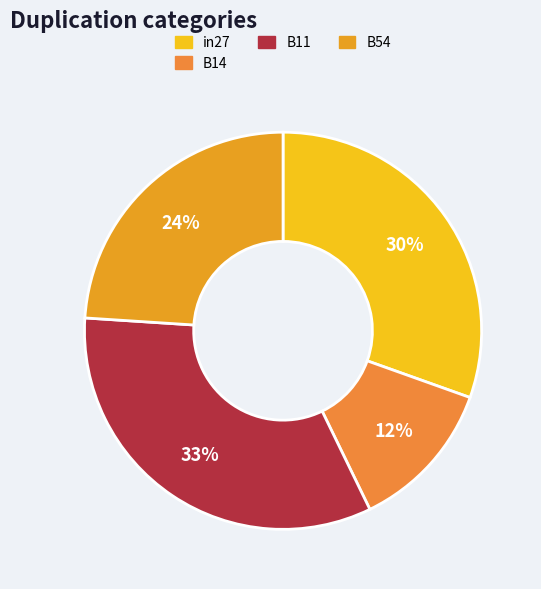

How many slices are in this pie chart?

4